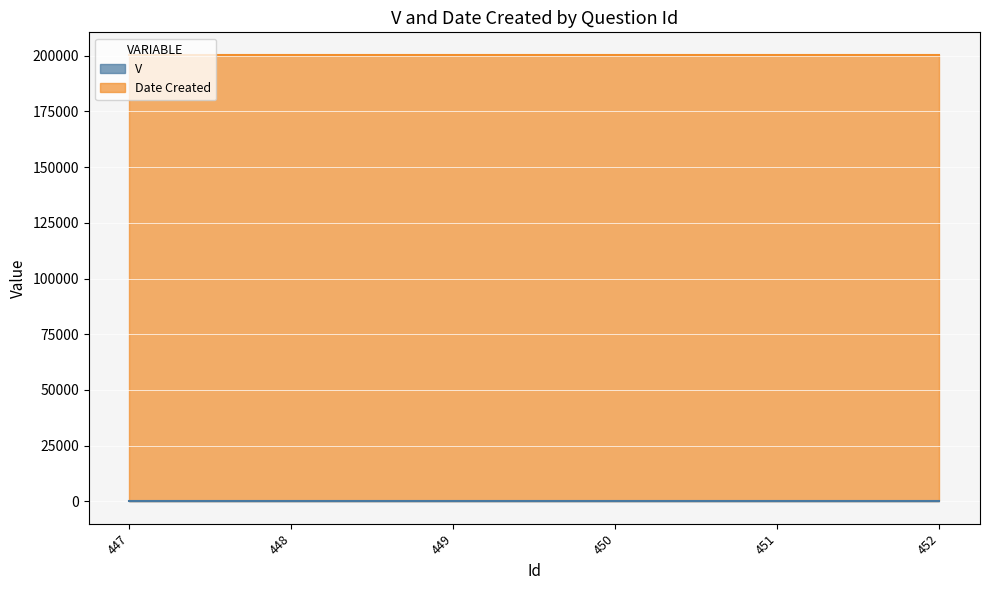

What is the value of the Date Created point at the 3rd from the left?

200504